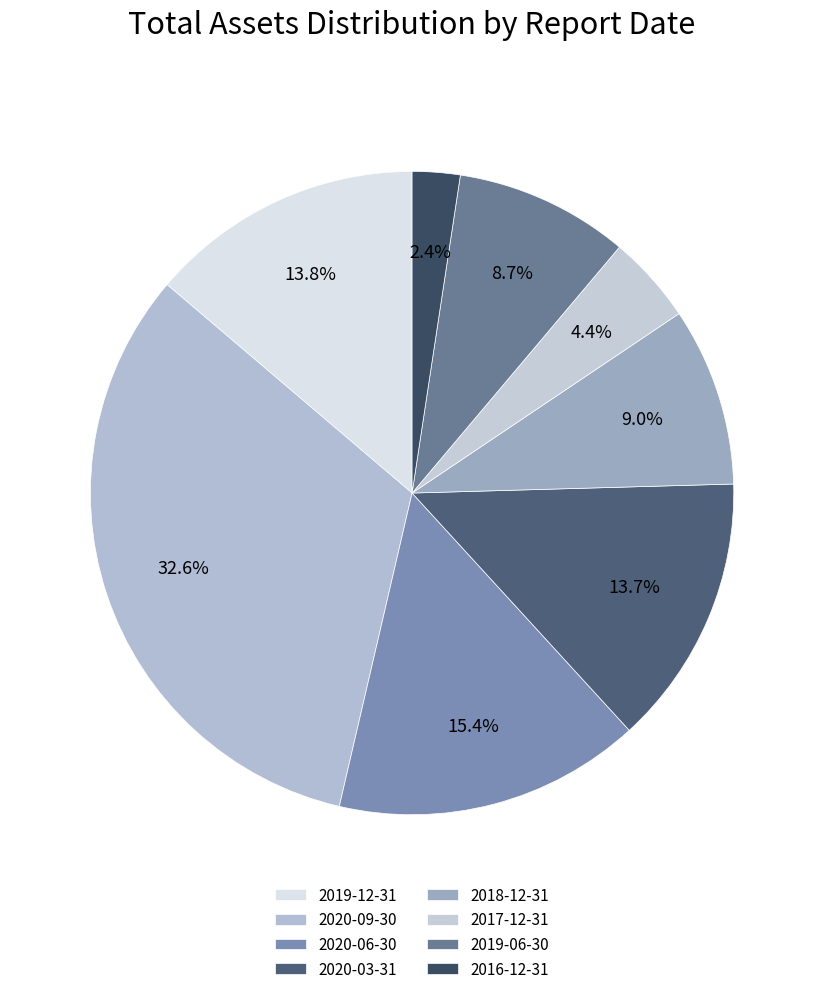

To the nearest percent, what is the average slice percentage?

12%